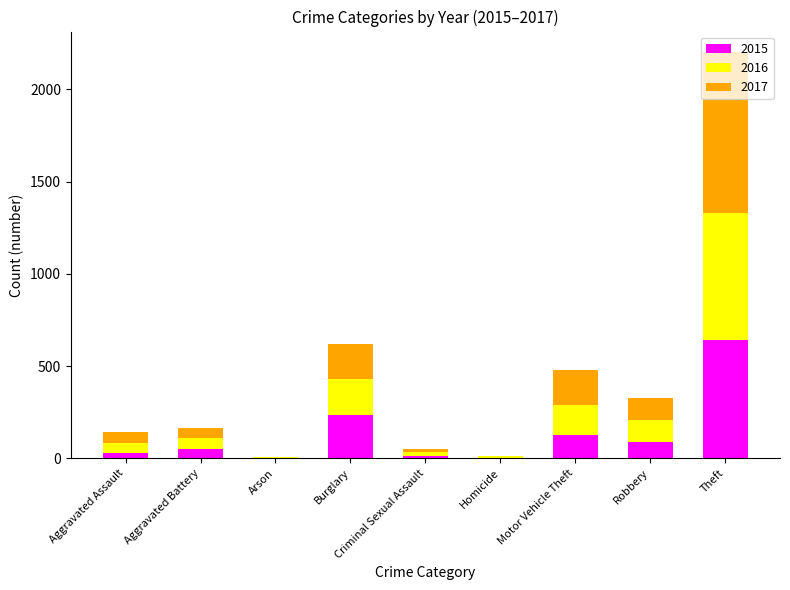

The value of 2015 at Theft is 925. True or false?

False